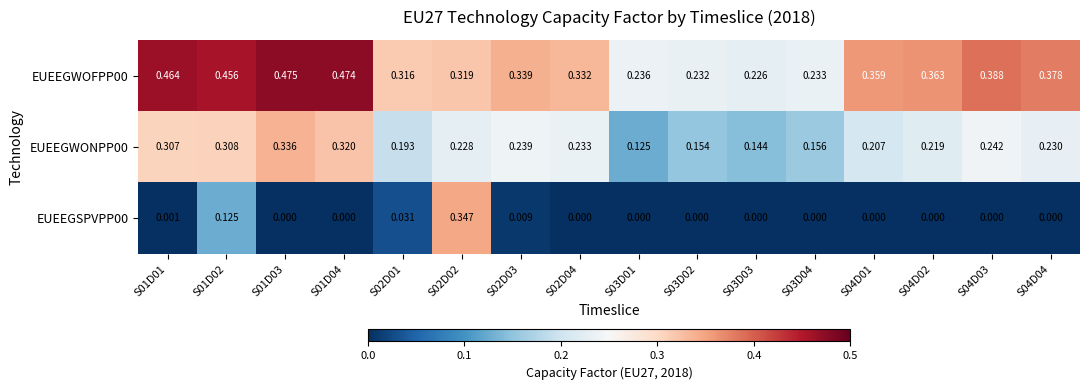

Is the value of EUEEGWOFPP00 at S04D03 greater than the value of EUEEGSPVPP00 at S01D02?

Yes